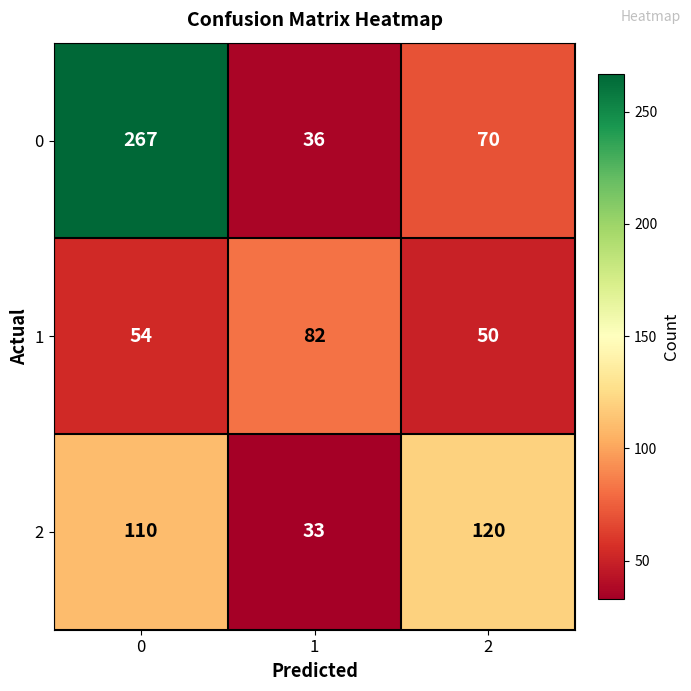

Reading left to right, transcribe all the data shown in this chart.

0: 0=267	1=36	2=70
1: 0=54	1=82	2=50
2: 0=110	1=33	2=120